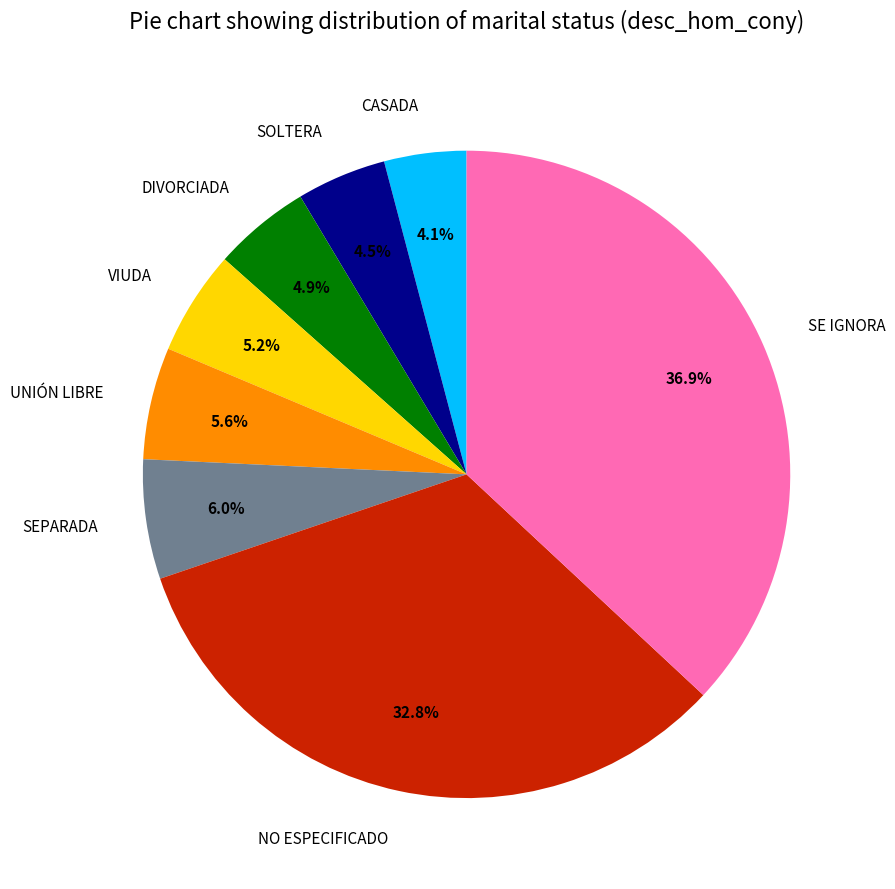

How much of the chart is everything except SE IGNORA?

63.1%